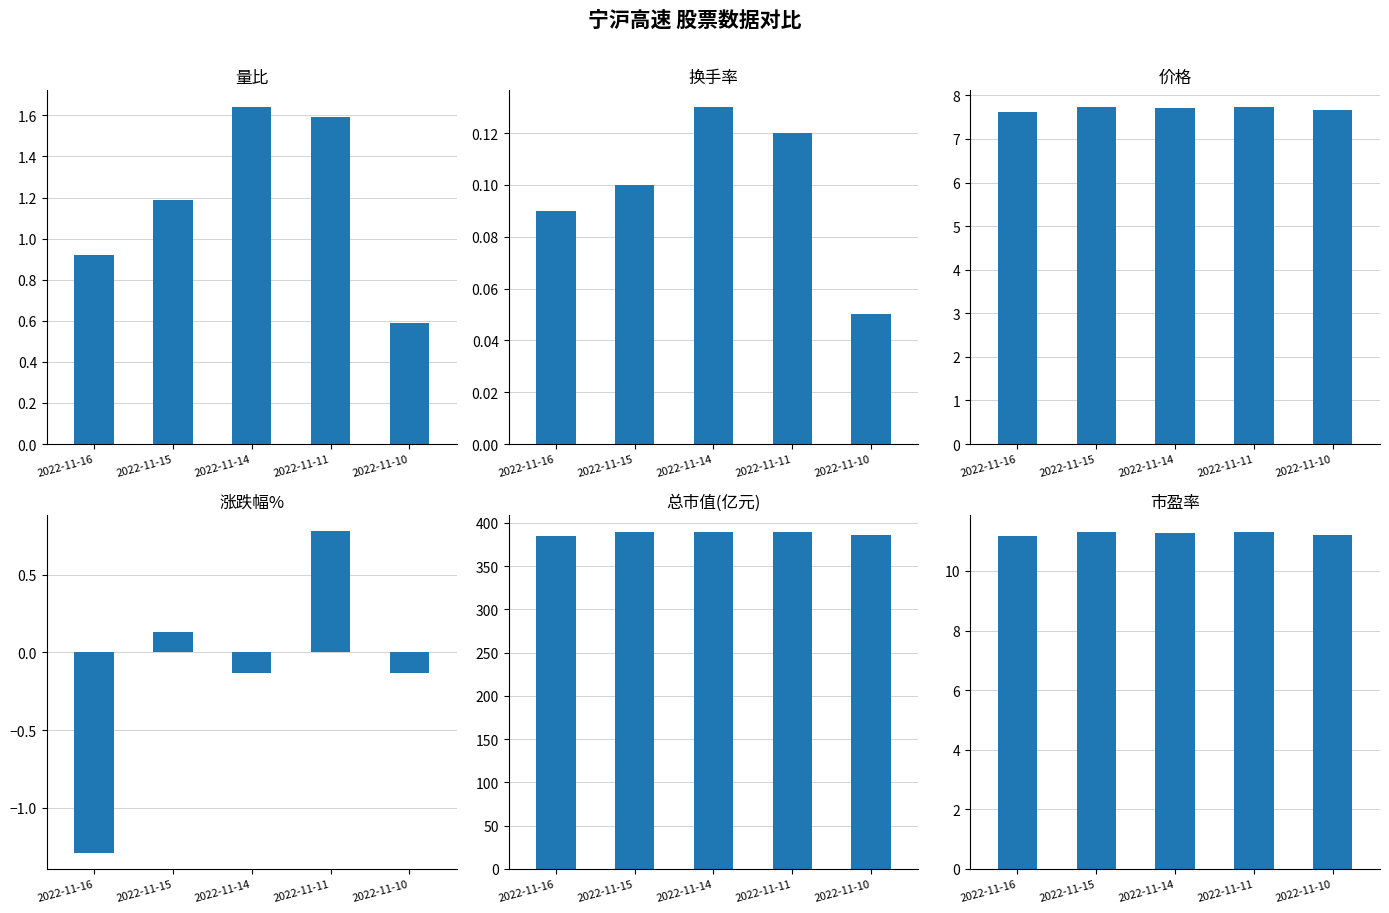

Is it true that 换手率 equals 0.1 at 2022-11-16?

True